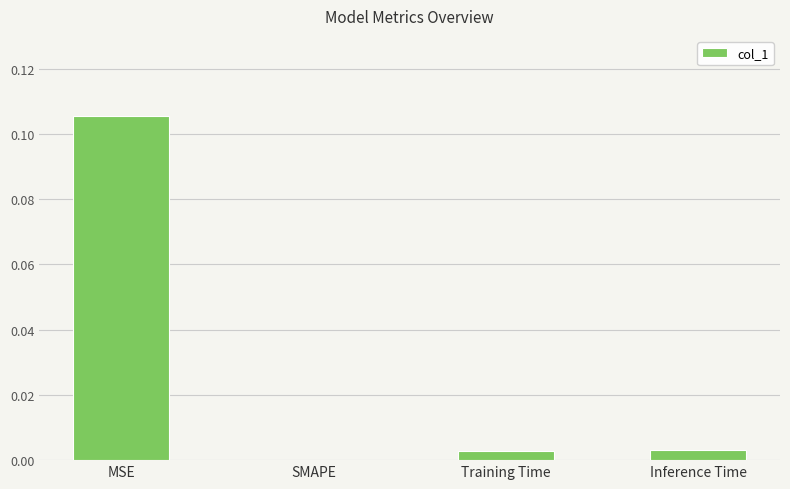

Is it true that the value at Training Time is 0.0?

True